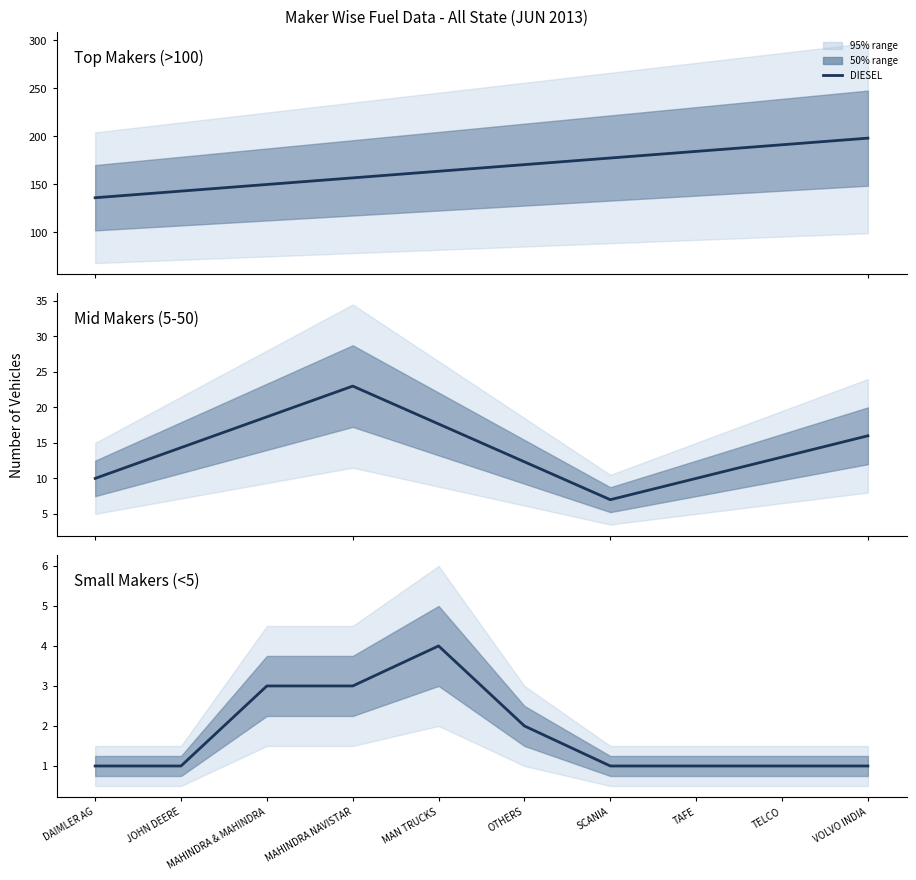

Which has a higher value, SCANIA or TAFE?

SCANIA